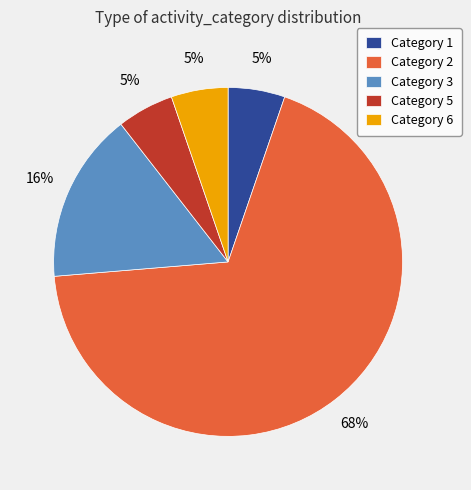

The Category 6 slice represents 1% of the pie. True or false?

False